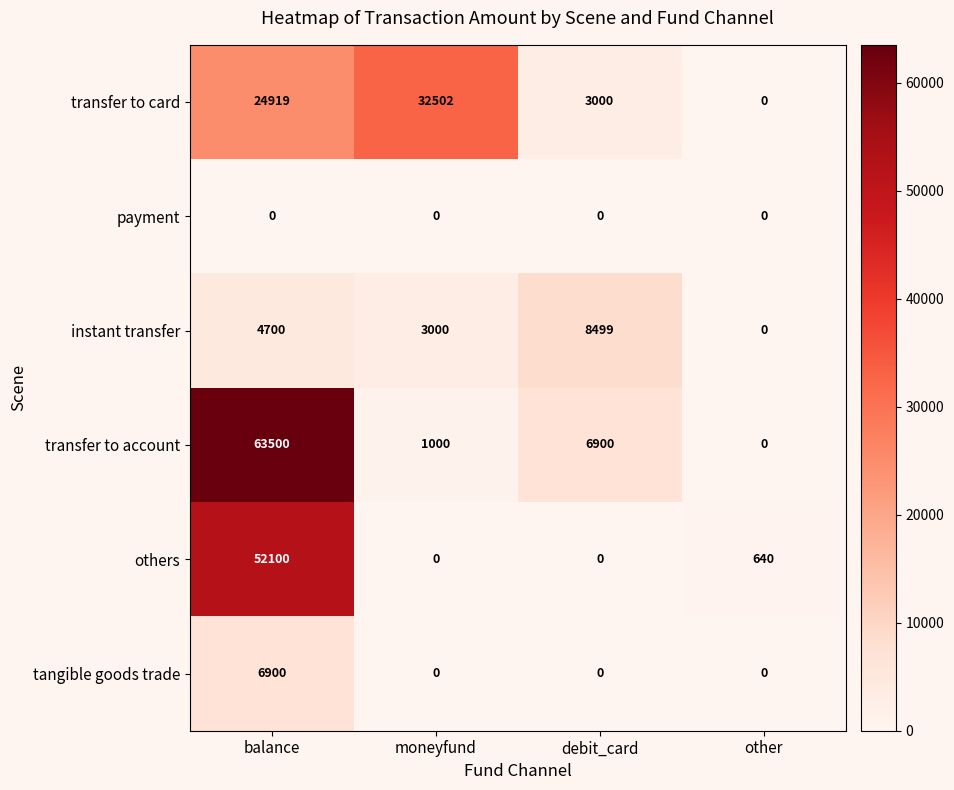

Which series has the widest spread of values?

transfer to account